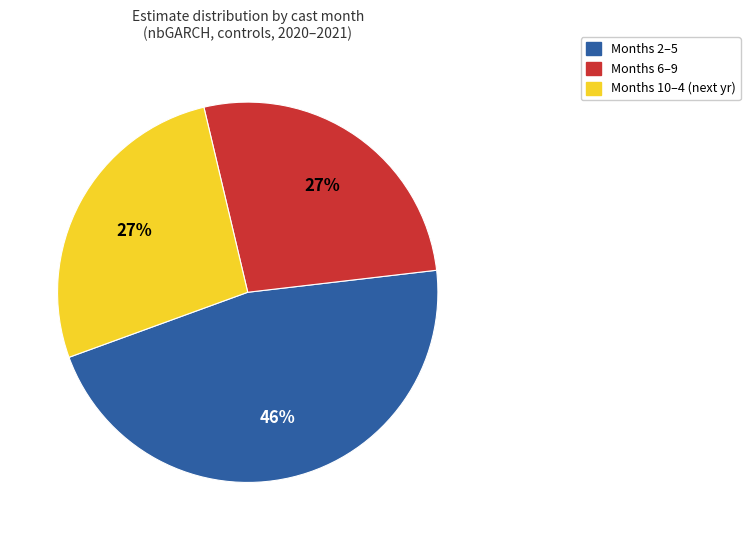

Count the number of slices in the pie.

3